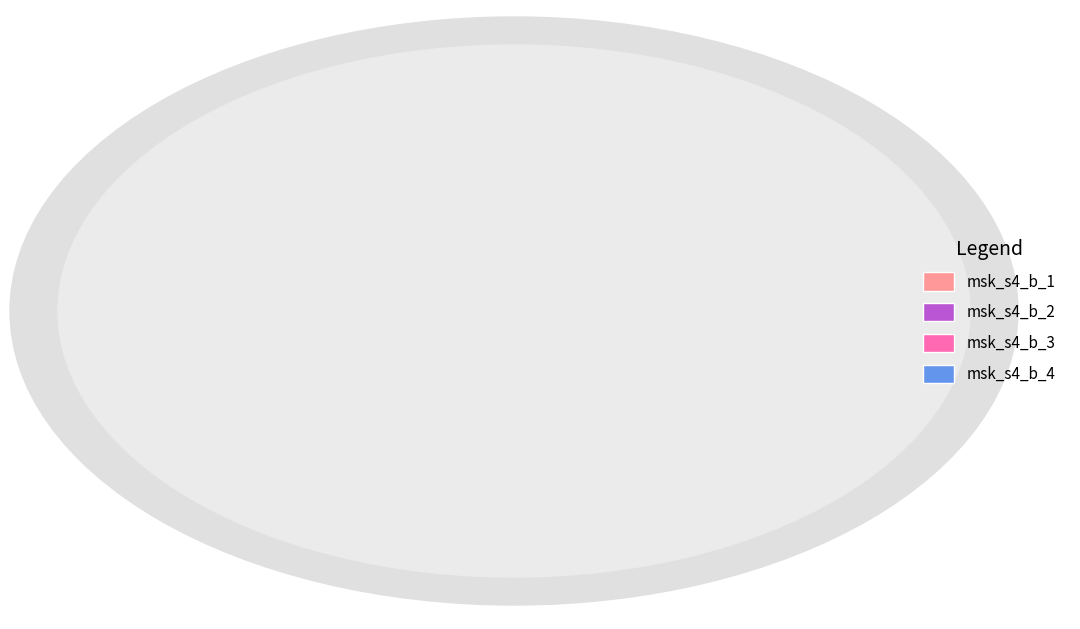

Is it true that msk_s4_b_2 is 30% of the pie?

False